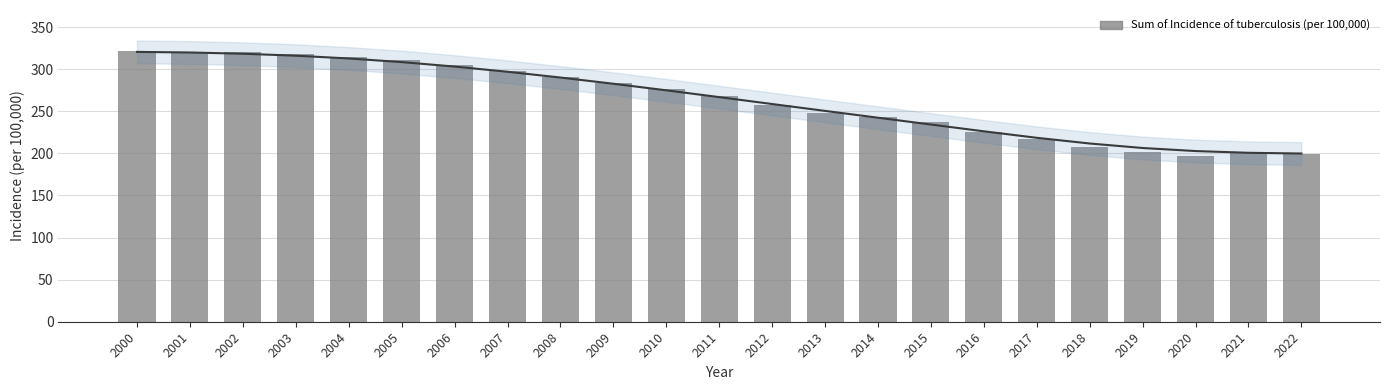

Between 2014 and 2022, which is larger?

2014